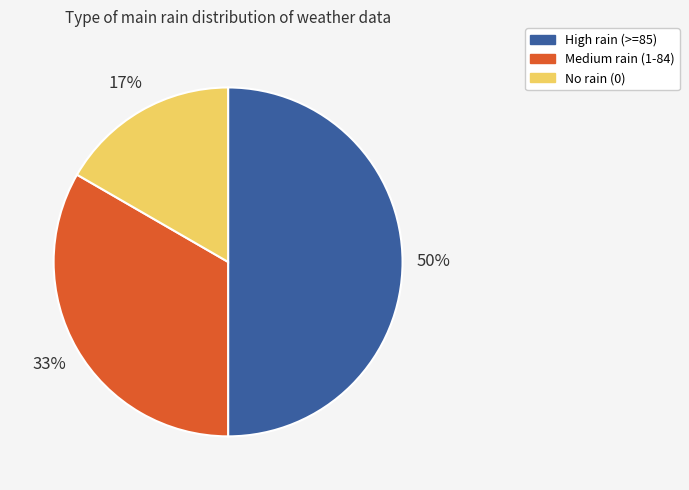

To the nearest percent, what is the difference between the largest and smallest slice percentages?

33%